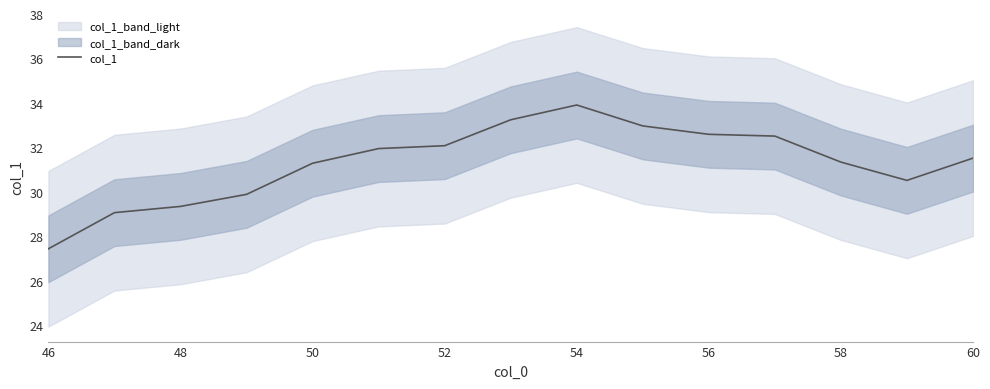

What is the highest value of the col_1 series?

33.9